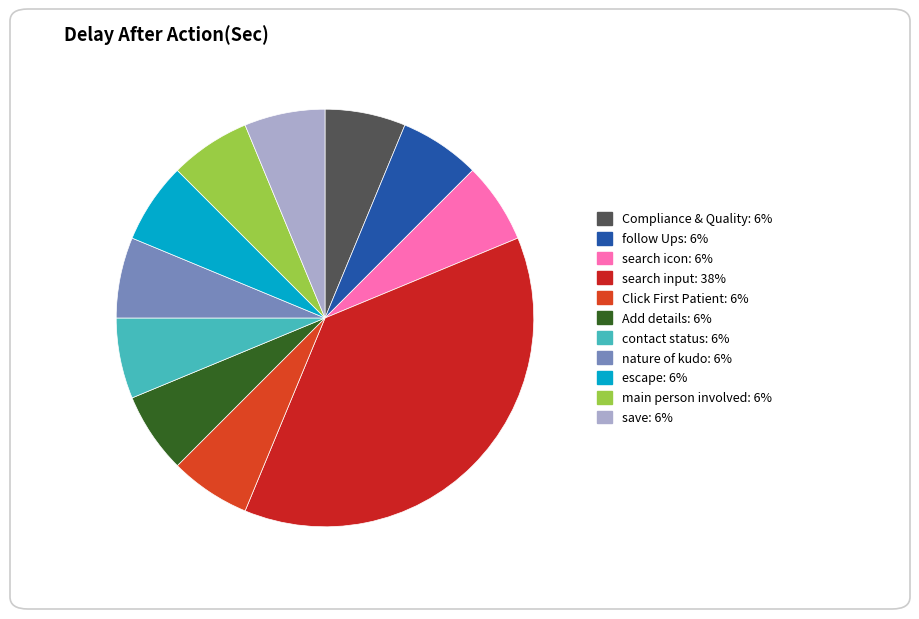

Is it true that escape is 6% of the pie?

True